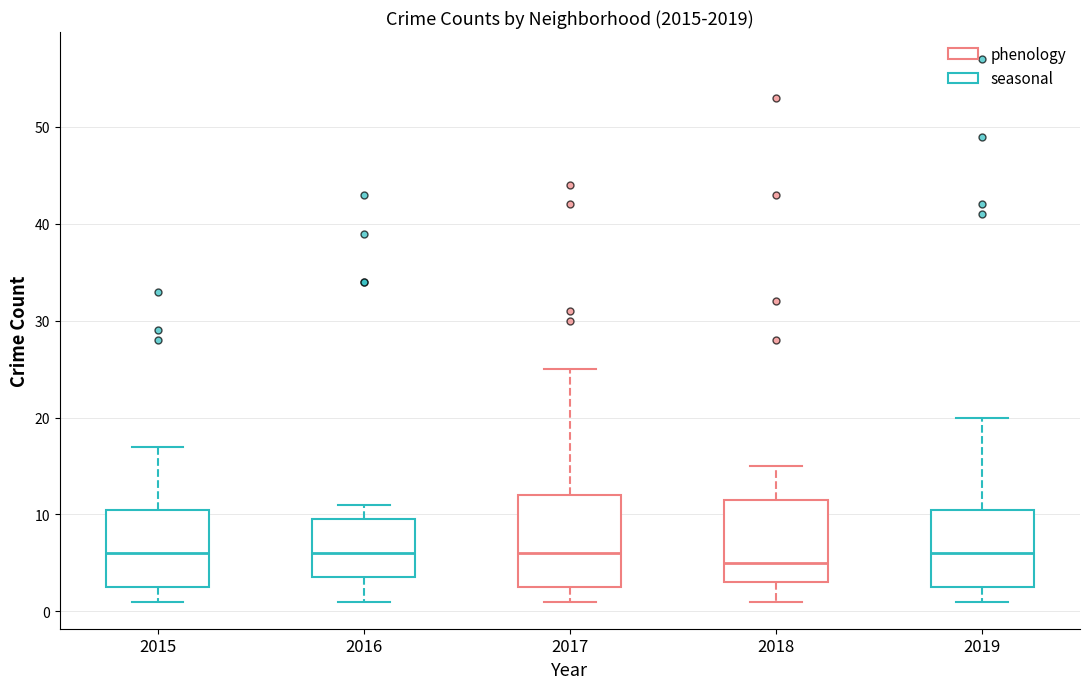

Where is the lower edge of the box at x = 2017 on the y-axis? The values are not printed on the chart, so give them approximately, as read against the axis.

3